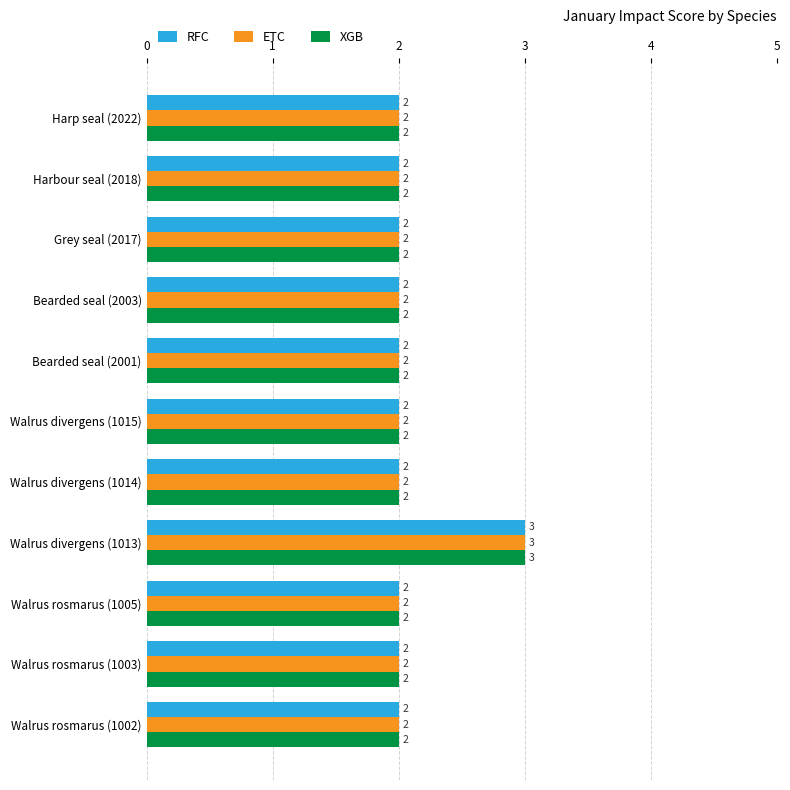

The value of ETC at Walrus rosmarus (1003) is 2. True or false?

True